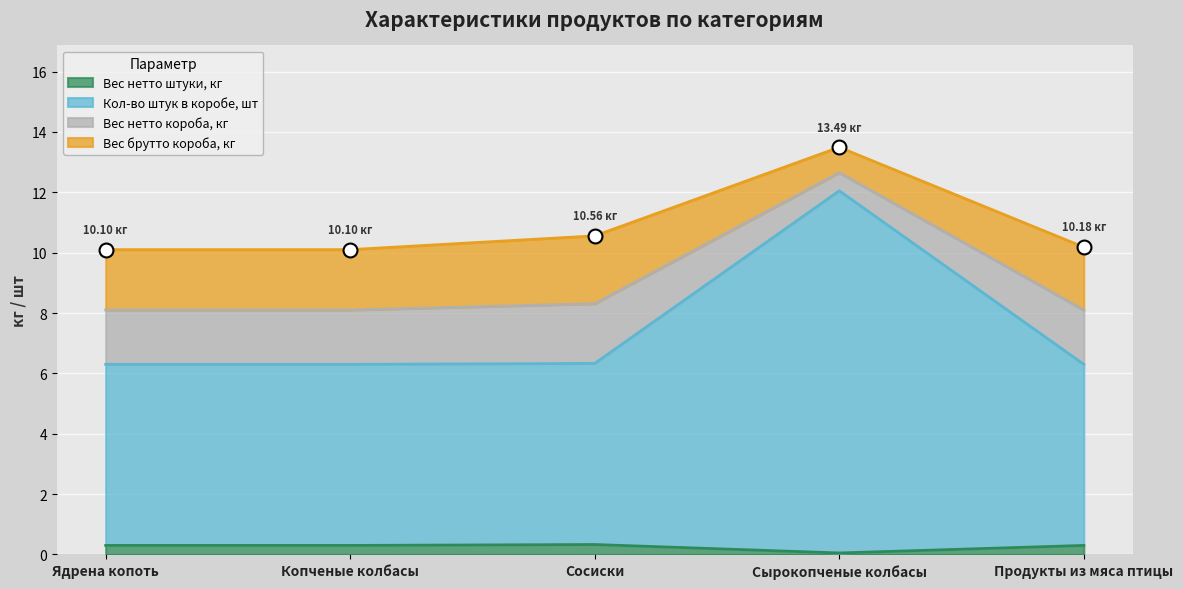

What position from the right is Сырокопченые колбасы?

2